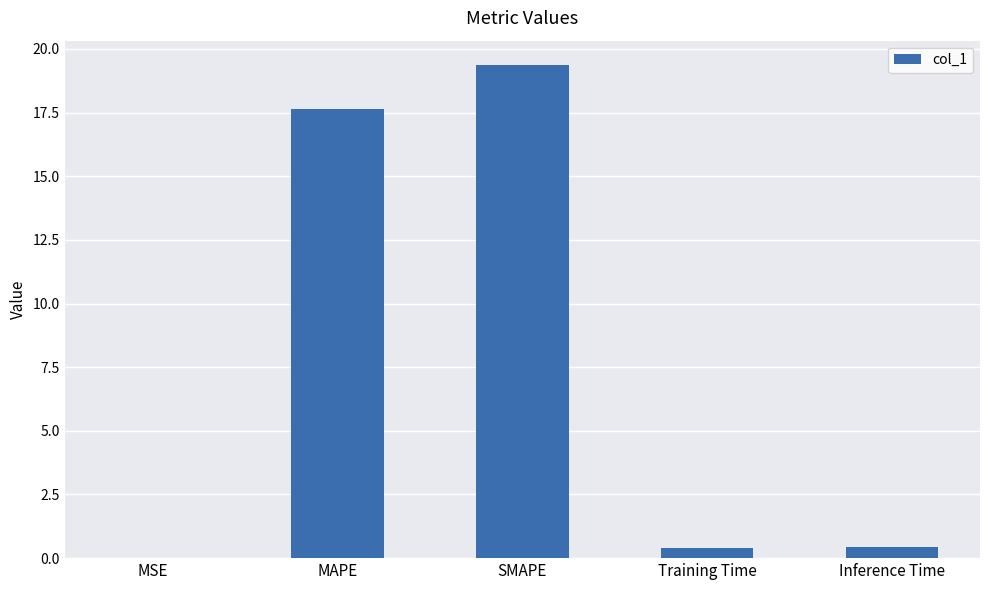

What is the sum of the values at SMAPE and MAPE?

37.0